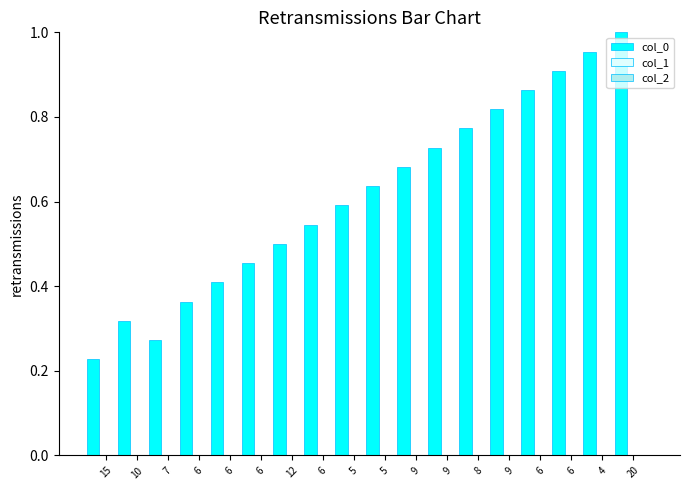

What is the sum of all values?

11.0